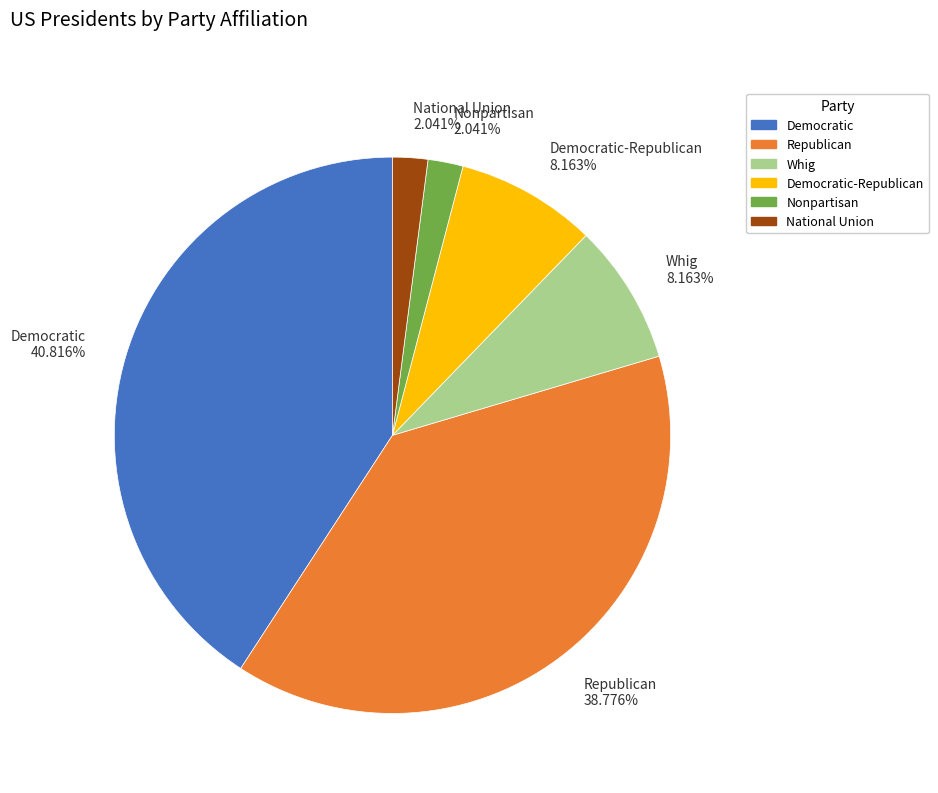

Count the number of slices in the pie.

6